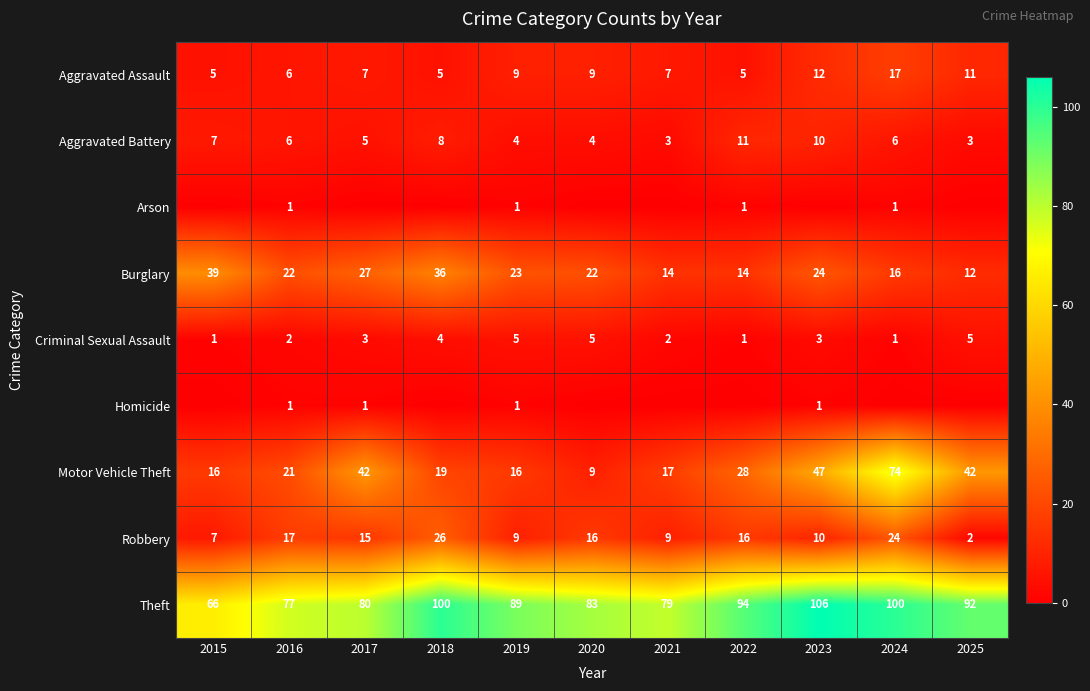

Which category has the lowest value in the Robbery series?

2025